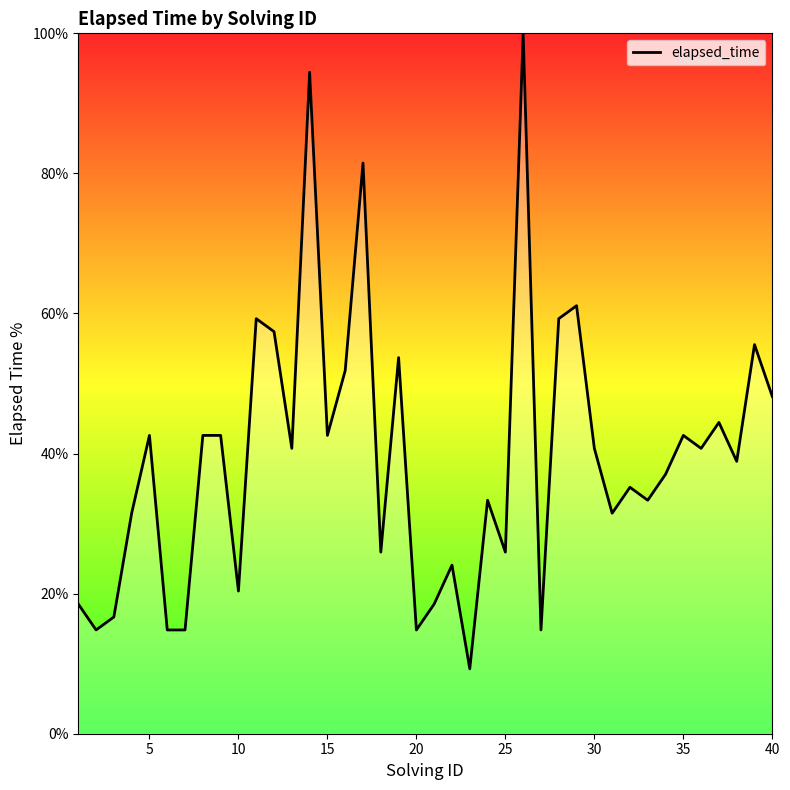

What is the minimum value shown in the chart?

9.3